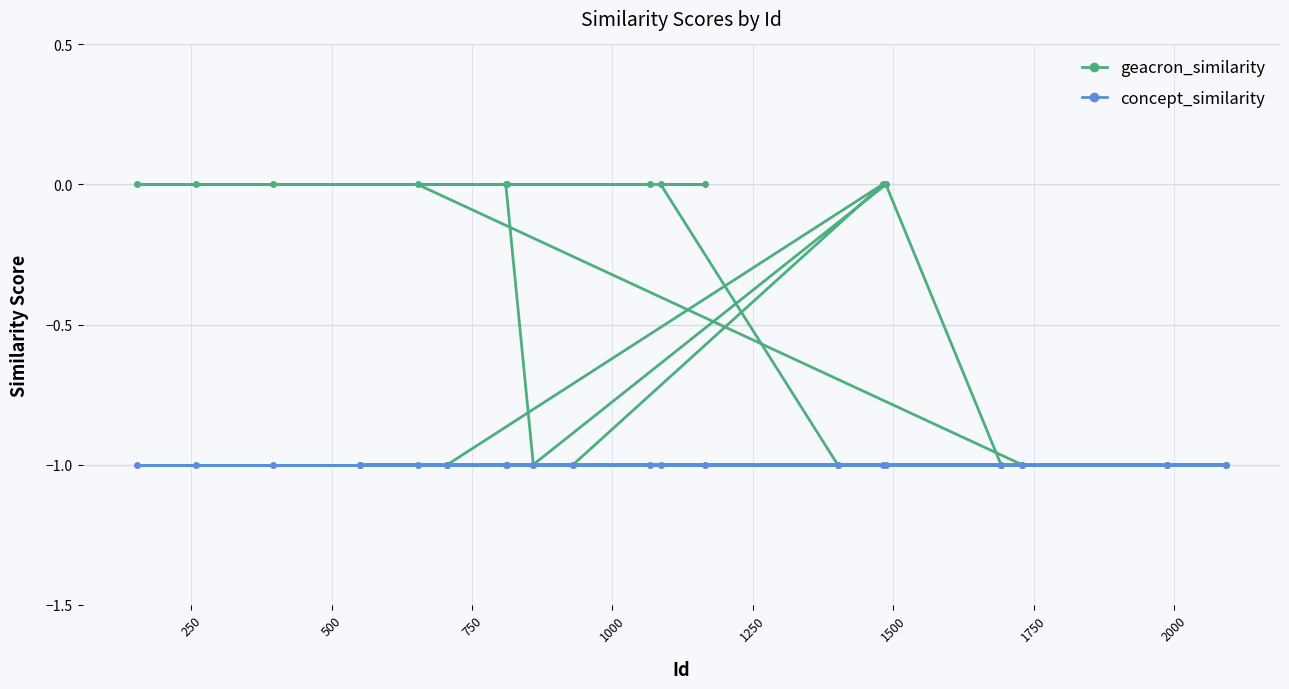

Rank the series by their average value, from highest to lowest.

geacron_similarity, concept_similarity